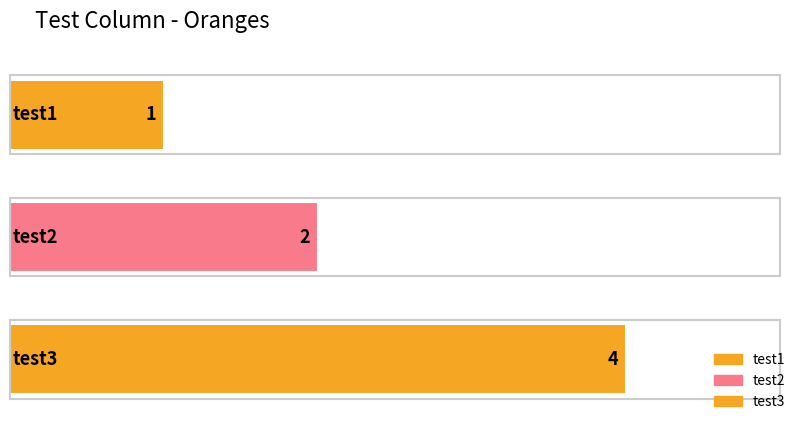

How many data points does each series have?

3